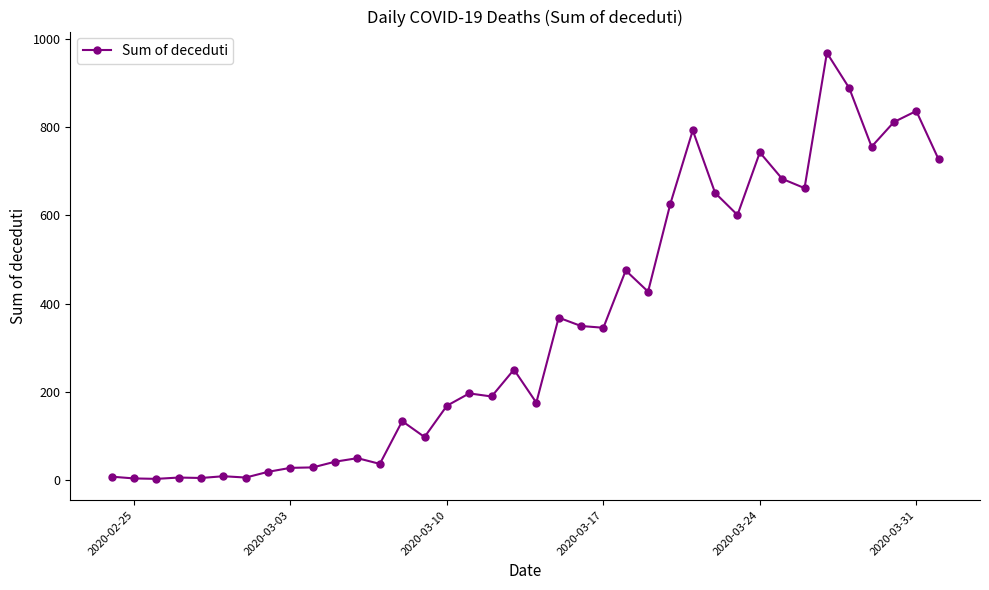

What is the average value?

346